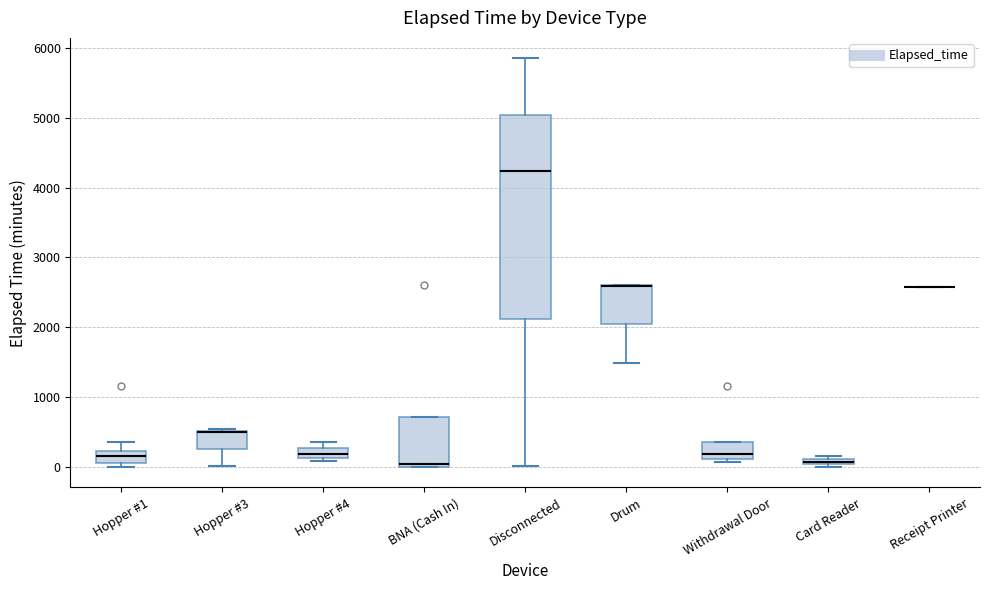

Which box is the tallest, from its lower edge to its upper edge?

Disconnected